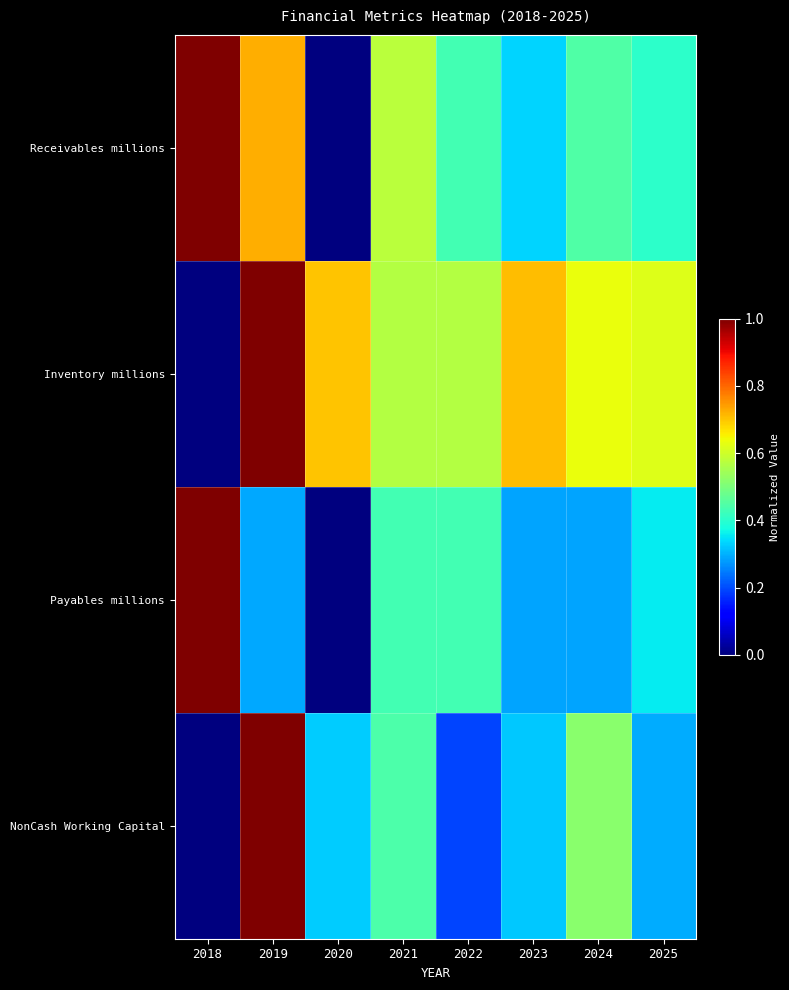

Which has a higher value, 2024 or 2022?

2024